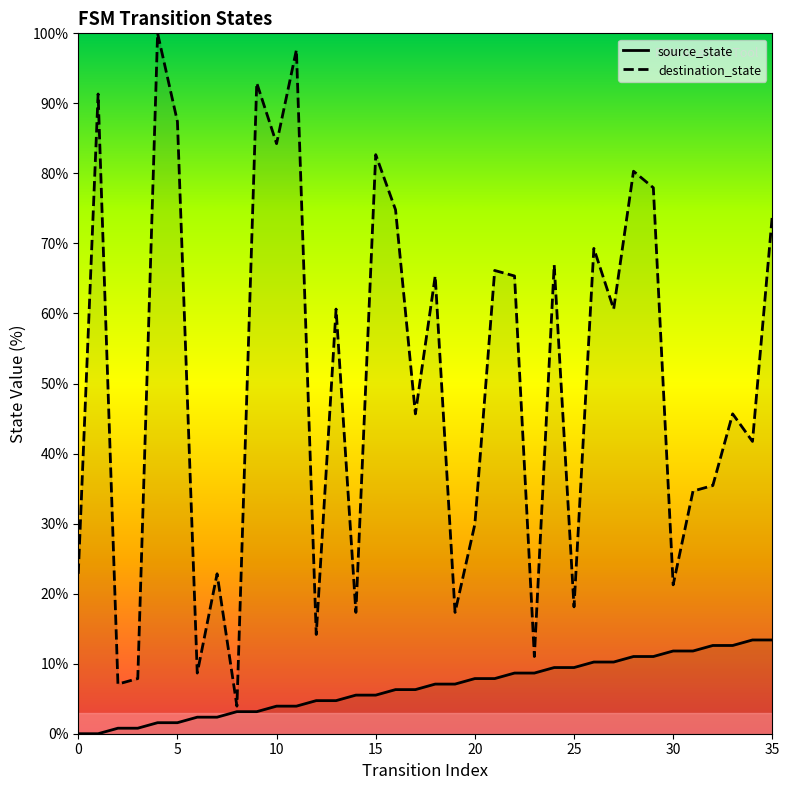

What is the label of the 25th point from the left?

24